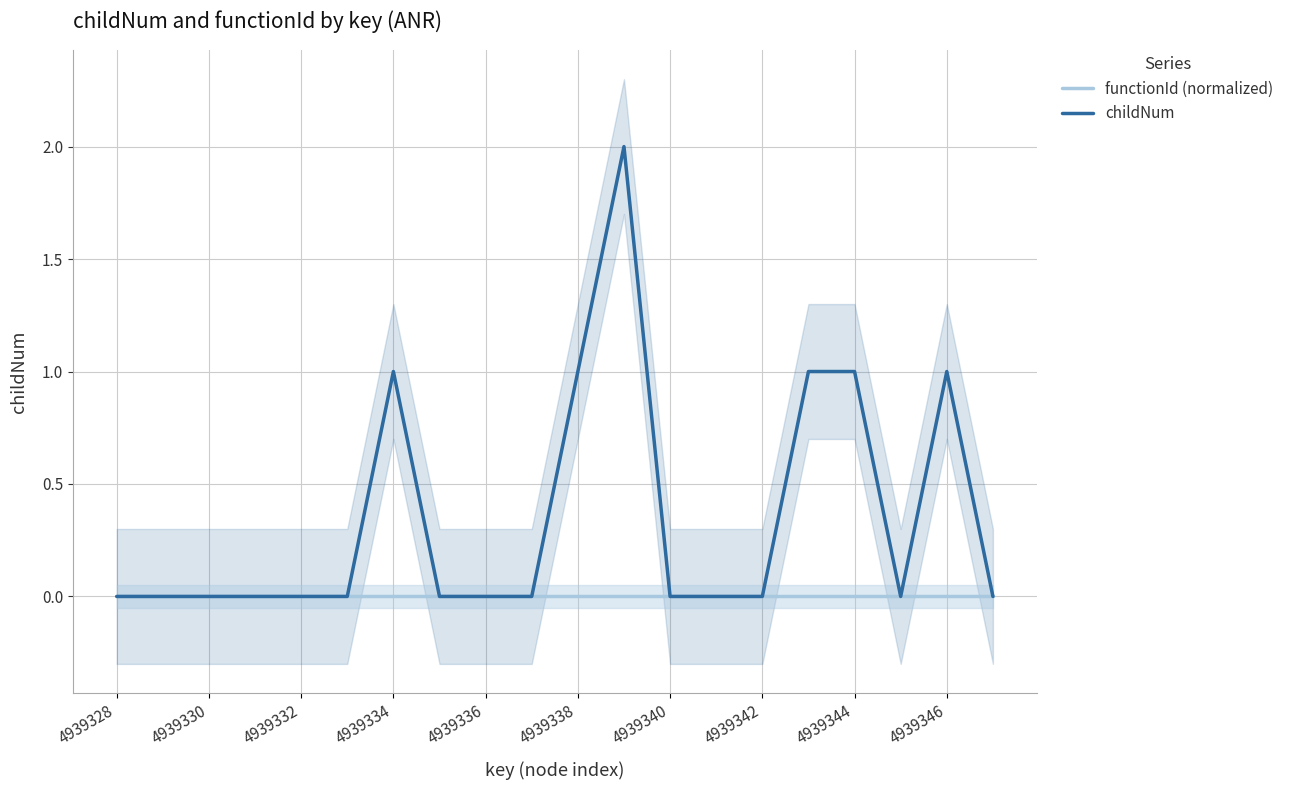

What is the difference between the maximum and second lowest values in the childNum series?

2